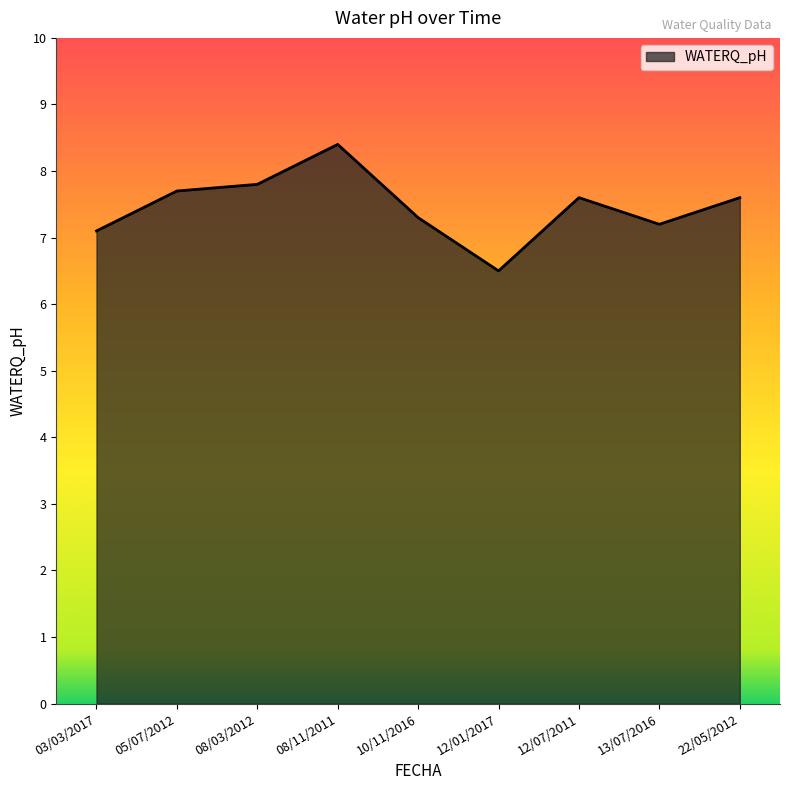

At which category does the data reach its first local peak?

08/11/2011